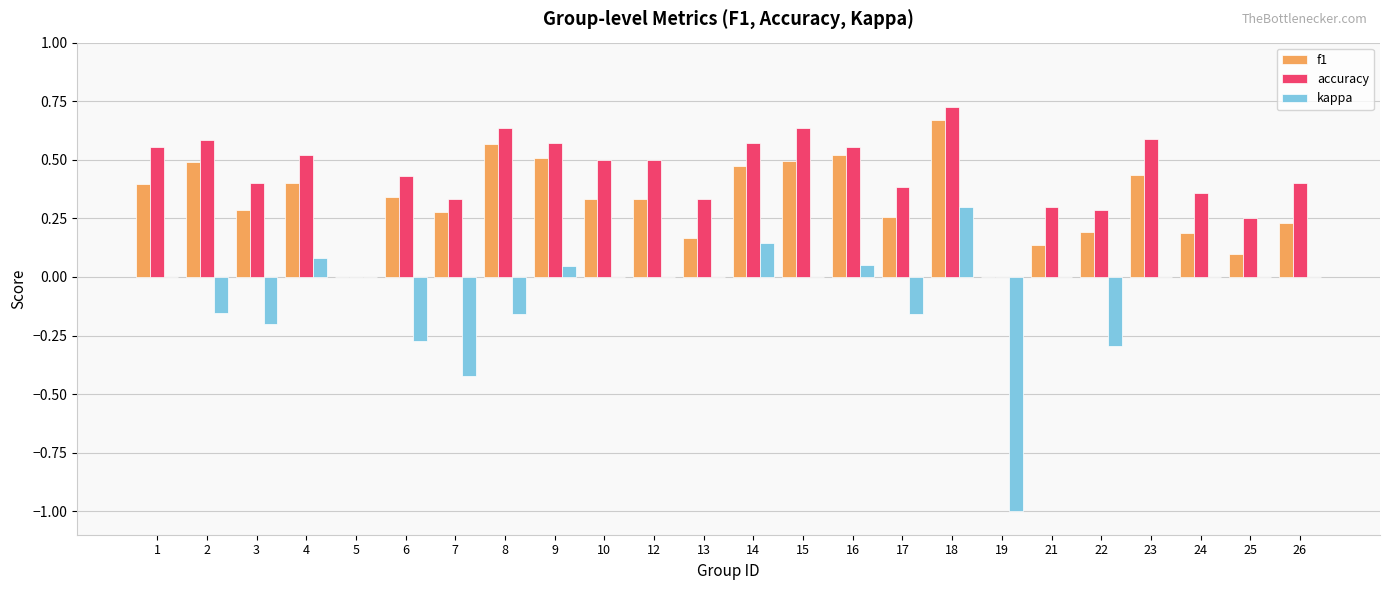

What is the sum of the kappa values at 3 and 7?

-0.6